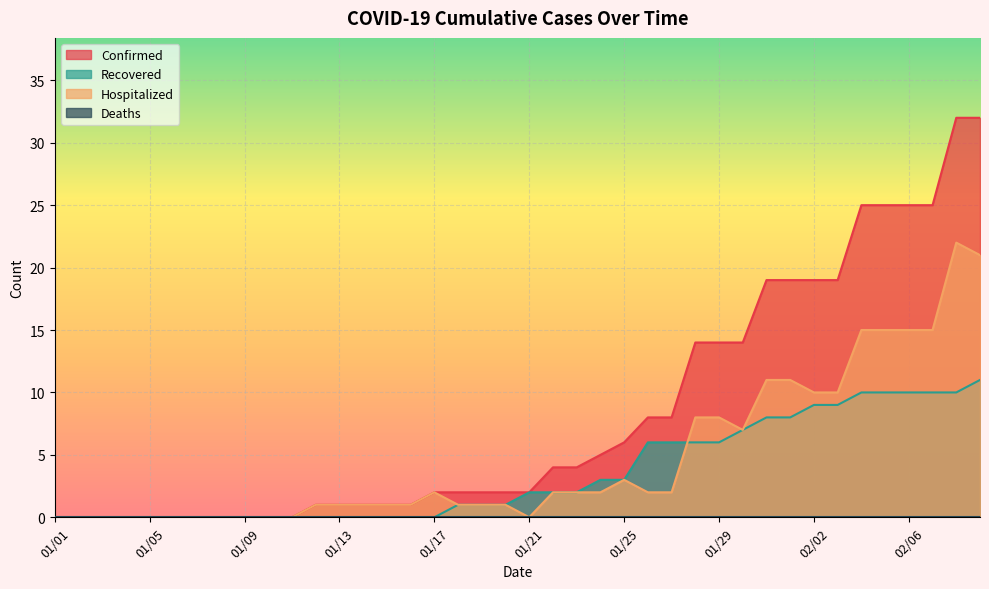

Is it true that Confirmed equals 13 at 01/31?

False